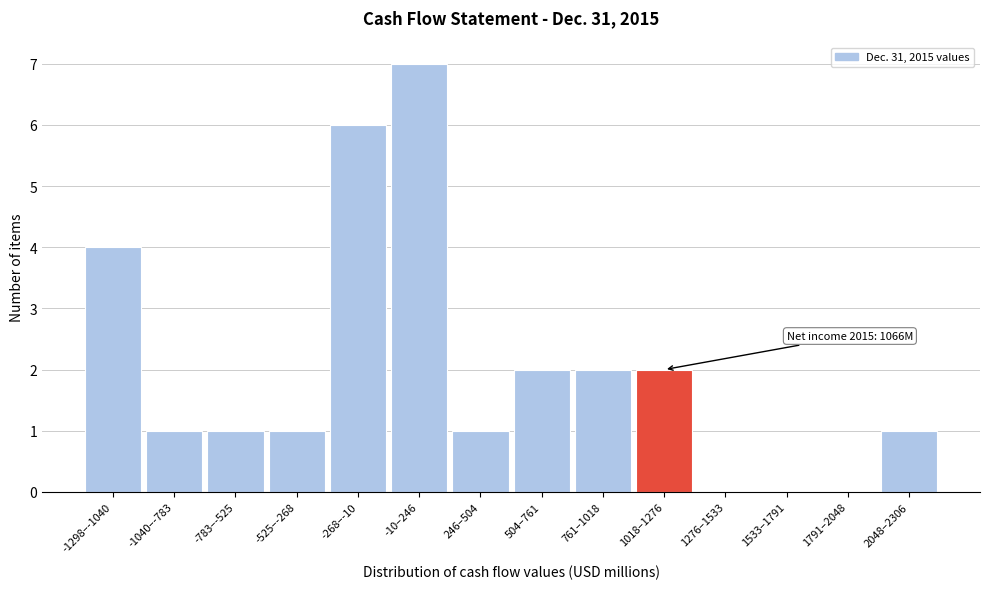

Reading left to right, what are all the values shown in this chart?

-1298–-1040=4	-1040–-783=1	-783–-525=1	-525–-268=1	-268–-10=6	-10–246=7	246–504=1	504–761=2	761–1018=2	1018–1276=2	1276–1533=0	1533–1791=0	1791–2048=0	2048–2306=1